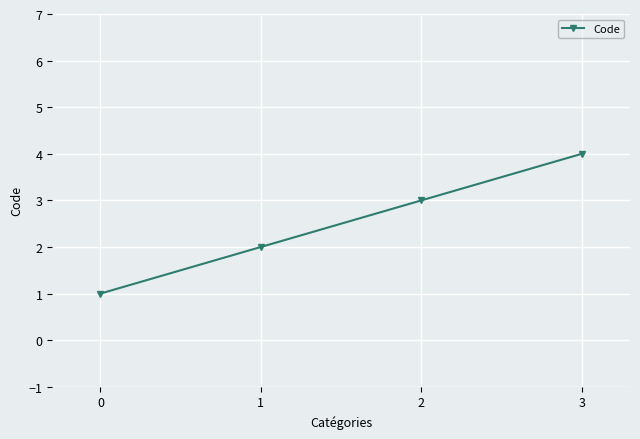

Count the values in the range 2 to 4.

3